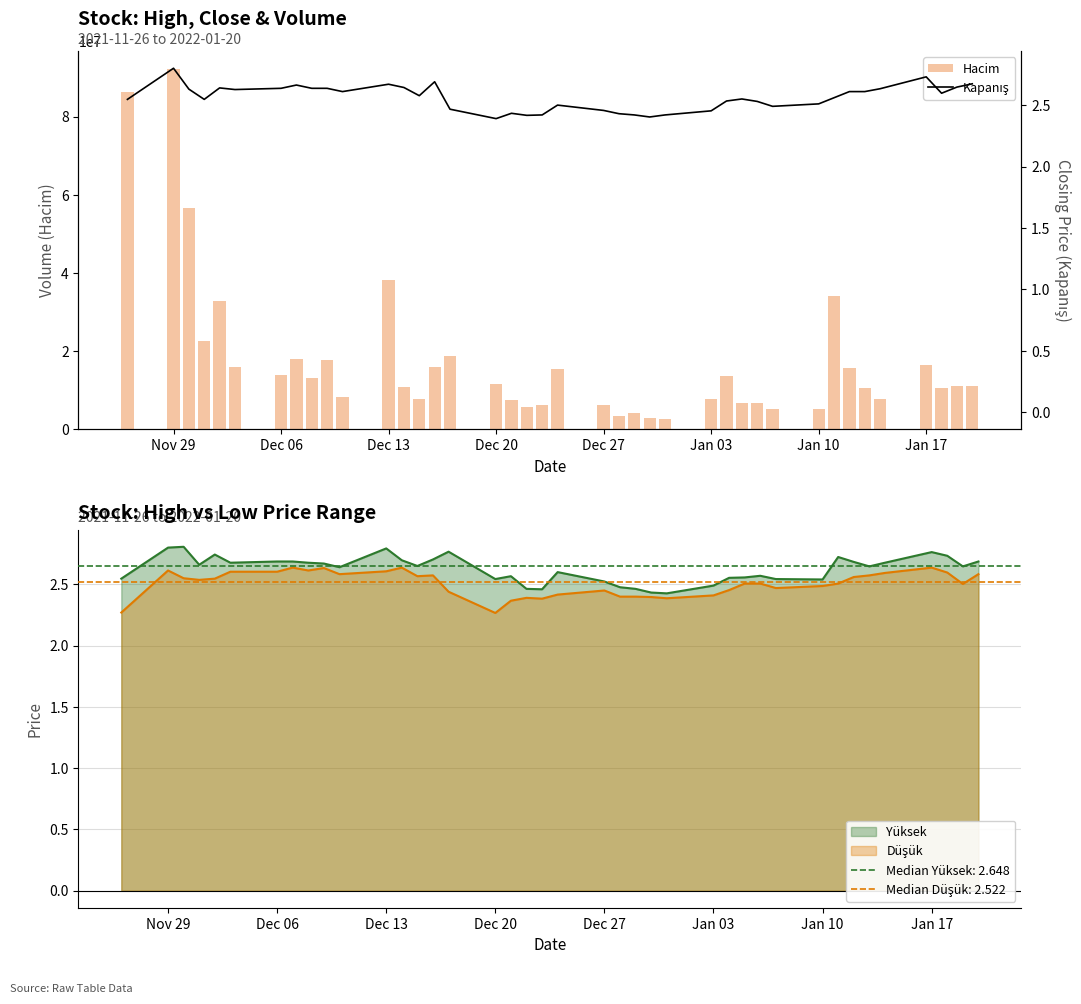

Rank the series by their maximum value, from lowest to highest.

Kapanış, Hacim